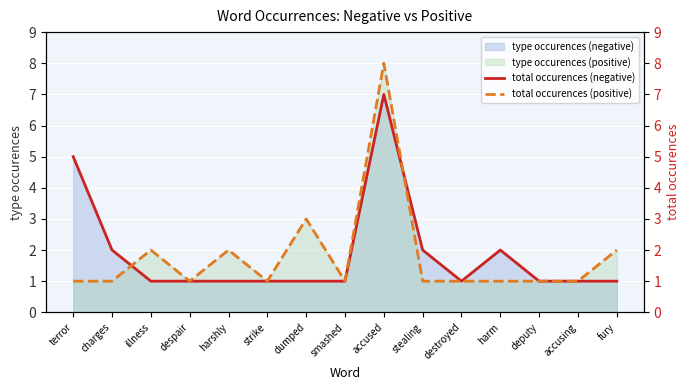

What is the minimum value shown in the chart?

1